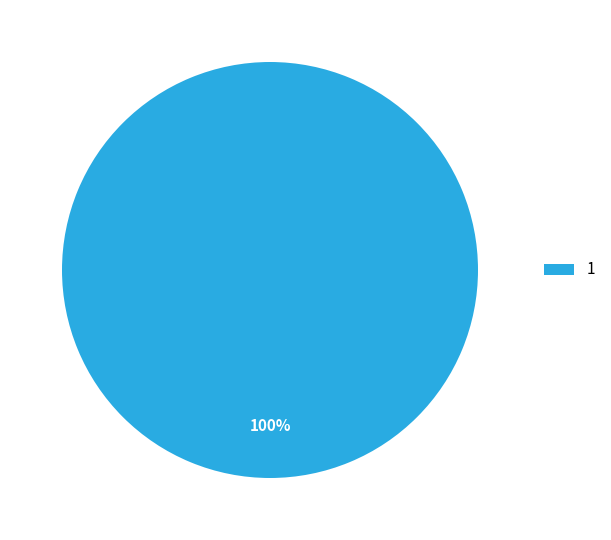

To the nearest percent, what percentage of the pie is 1?

100%